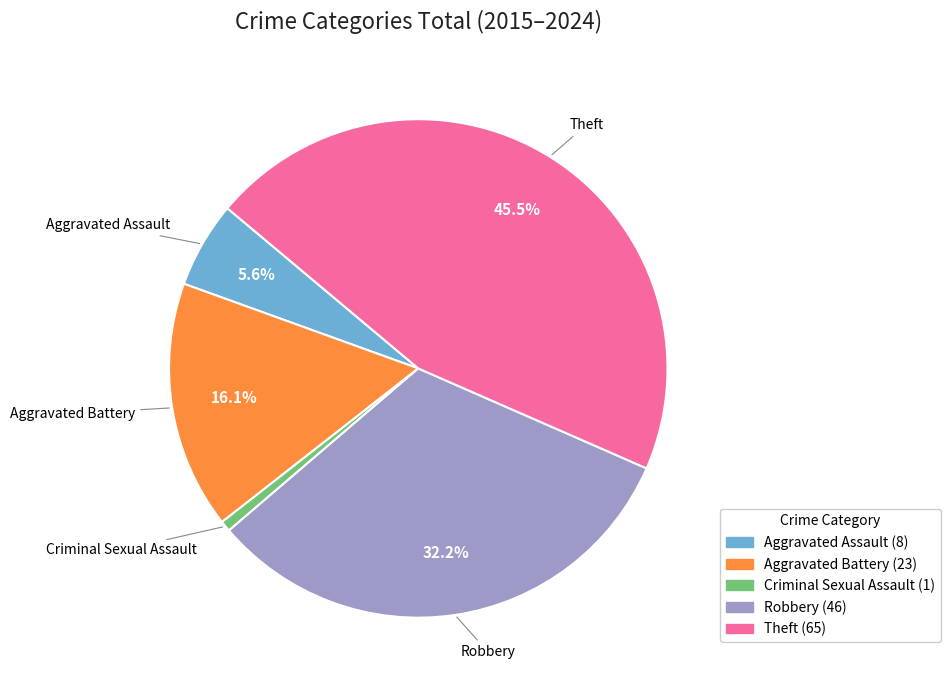

Which slice is the largest?

Theft